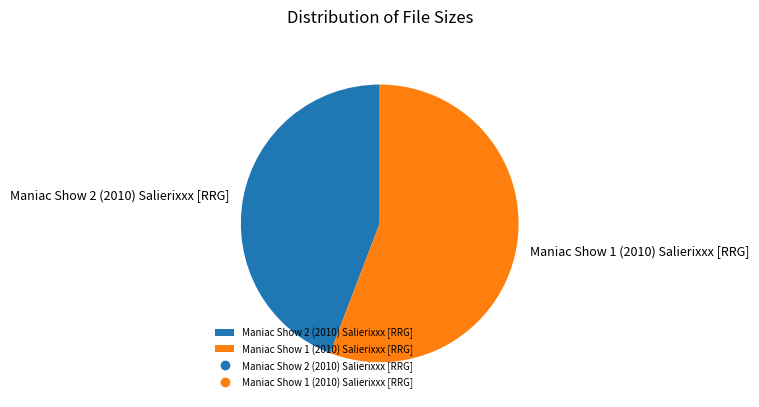

Do Maniac Show 1 (2010) Salierixxx [RRG] and Maniac Show 2 (2010) Salierixxx [RRG] together represent more than half of the pie?

Yes